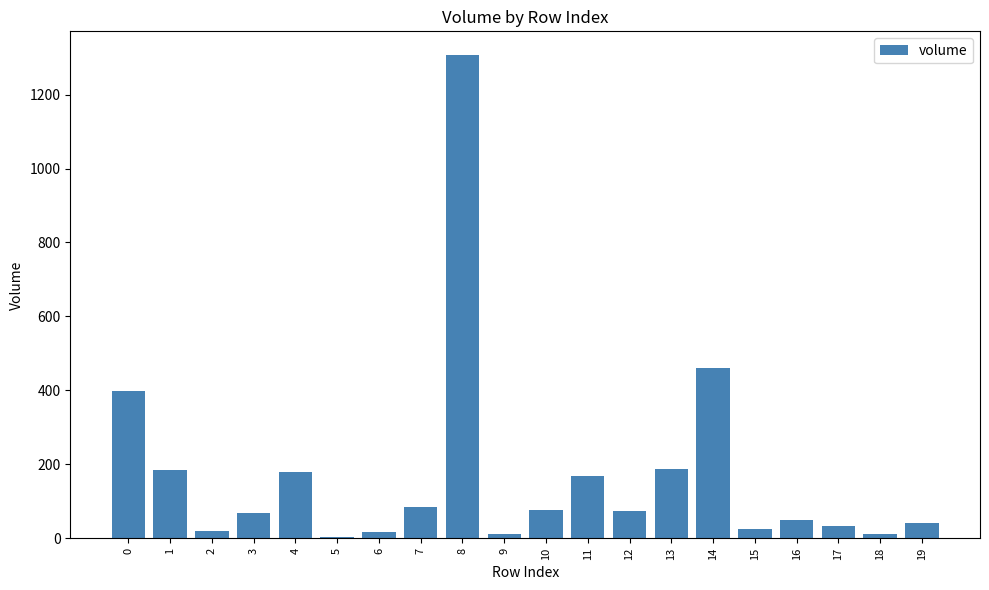

What is the ratio of the value at 15 to the value at 12?

0.3